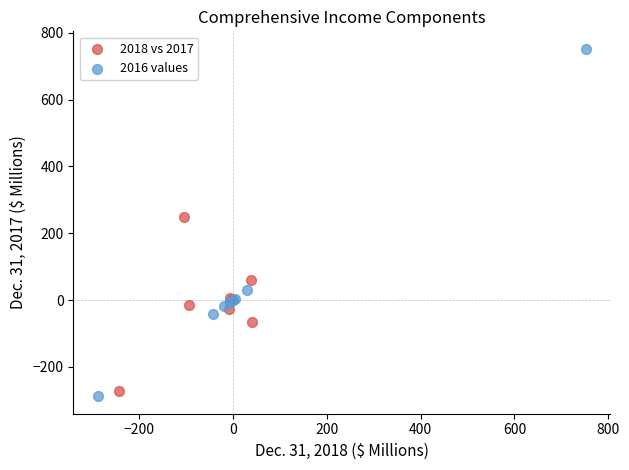

Which series reaches the maximum Y coordinate?

2016 values